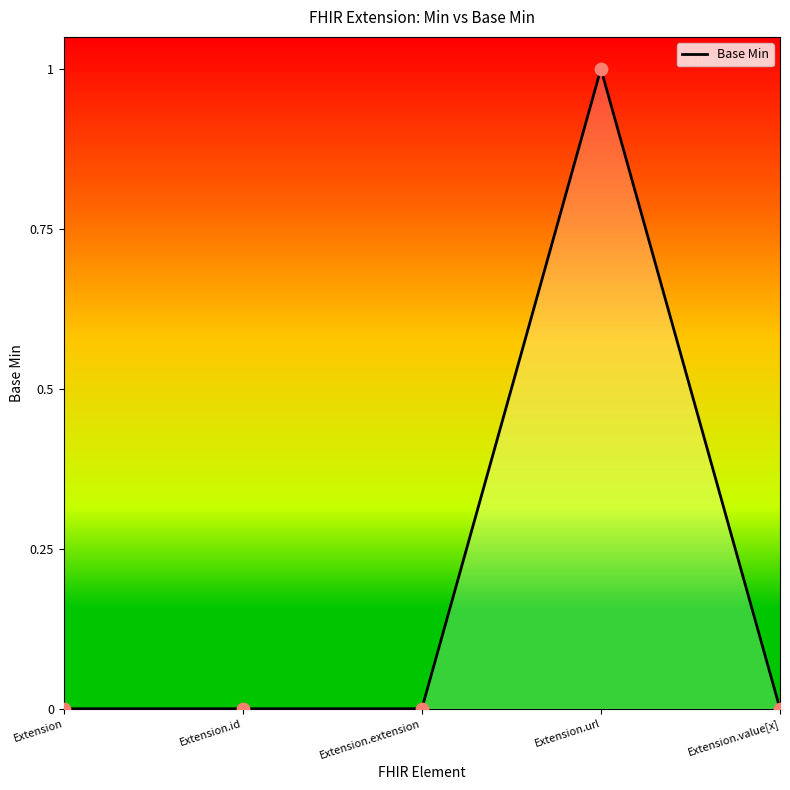

Which has a higher value, Extension.value[x] or Extension.url?

Extension.url